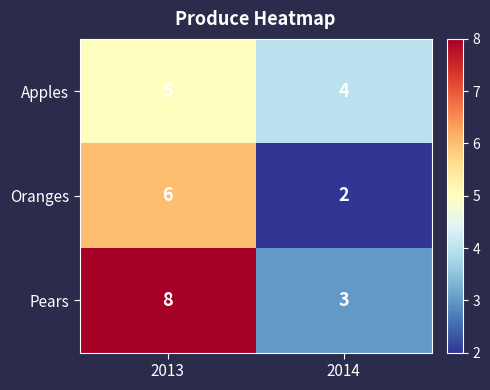

What is the sum of all Oranges values?

8